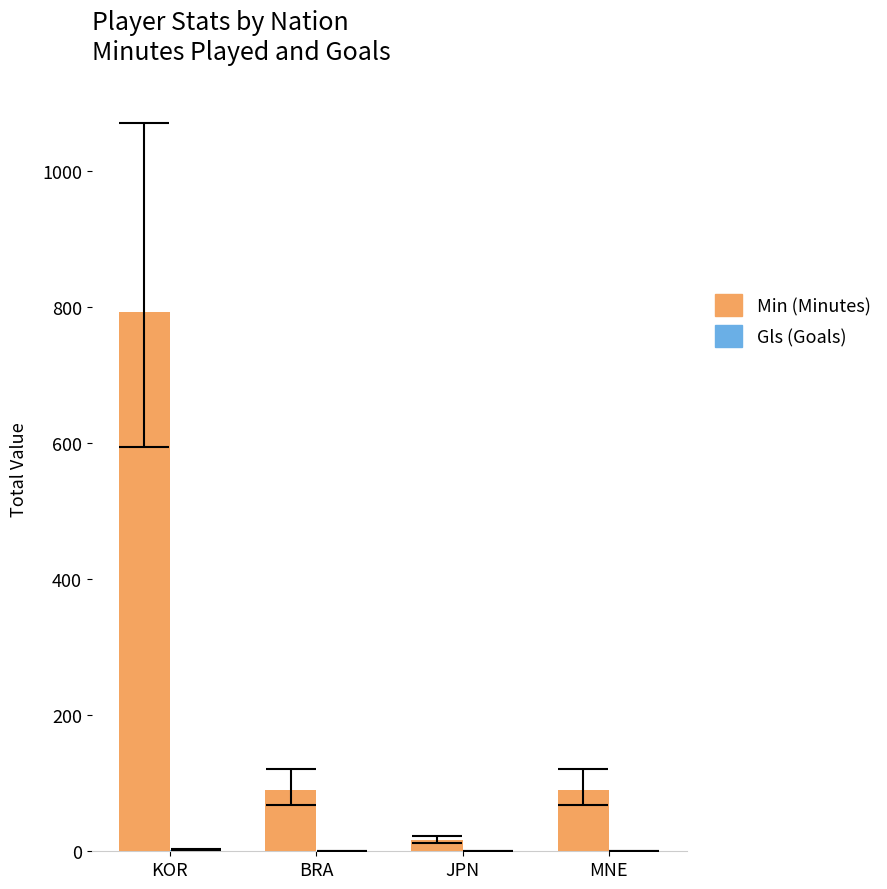

What is the total value across all series at MNE?

90